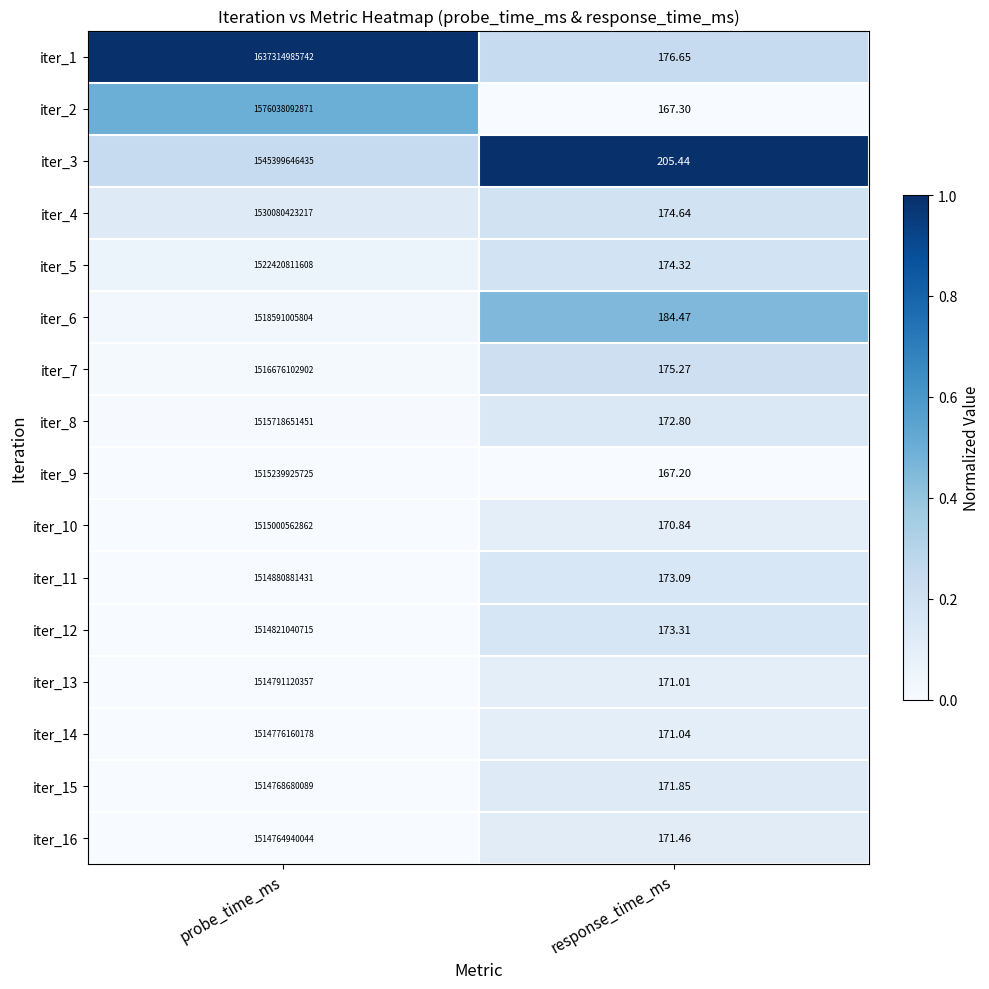

At which category does the chart reach its minimum across all series?

response_time_ms